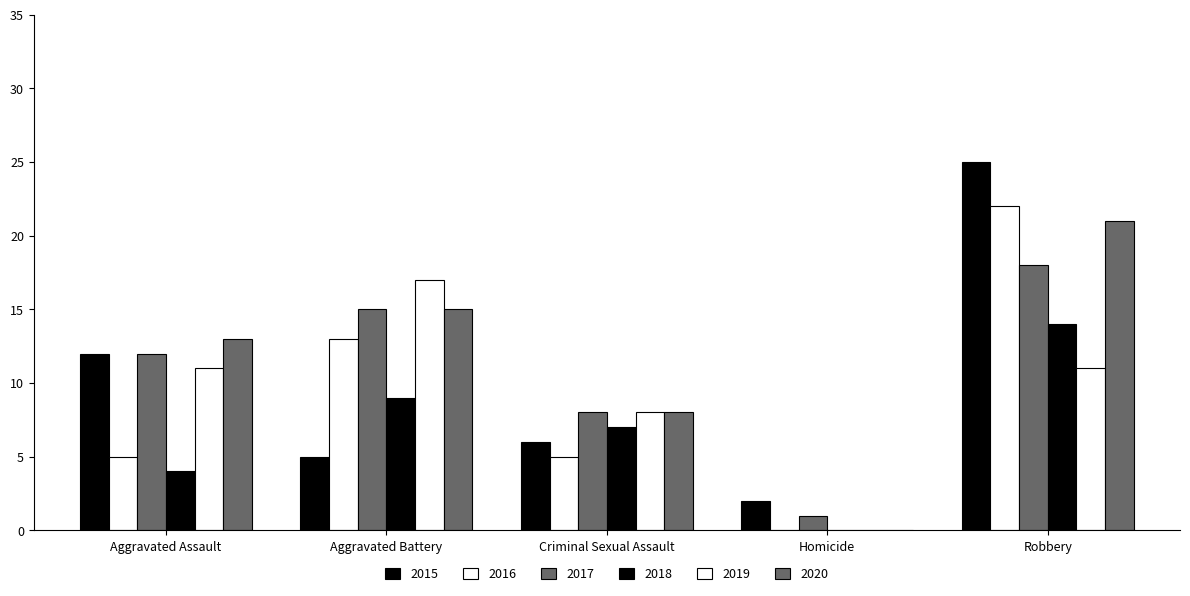

At which category does the chart reach its peak across all series?

Robbery